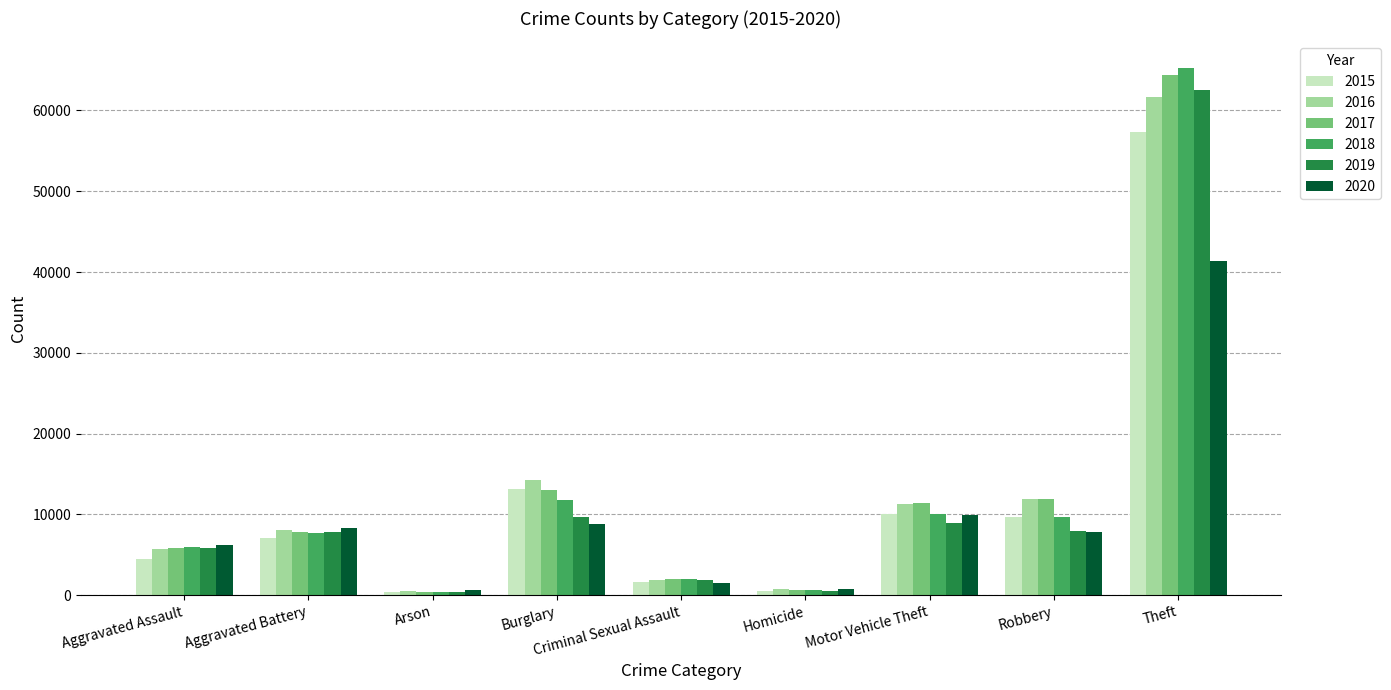

At which category is the sum across all series the highest?

Theft